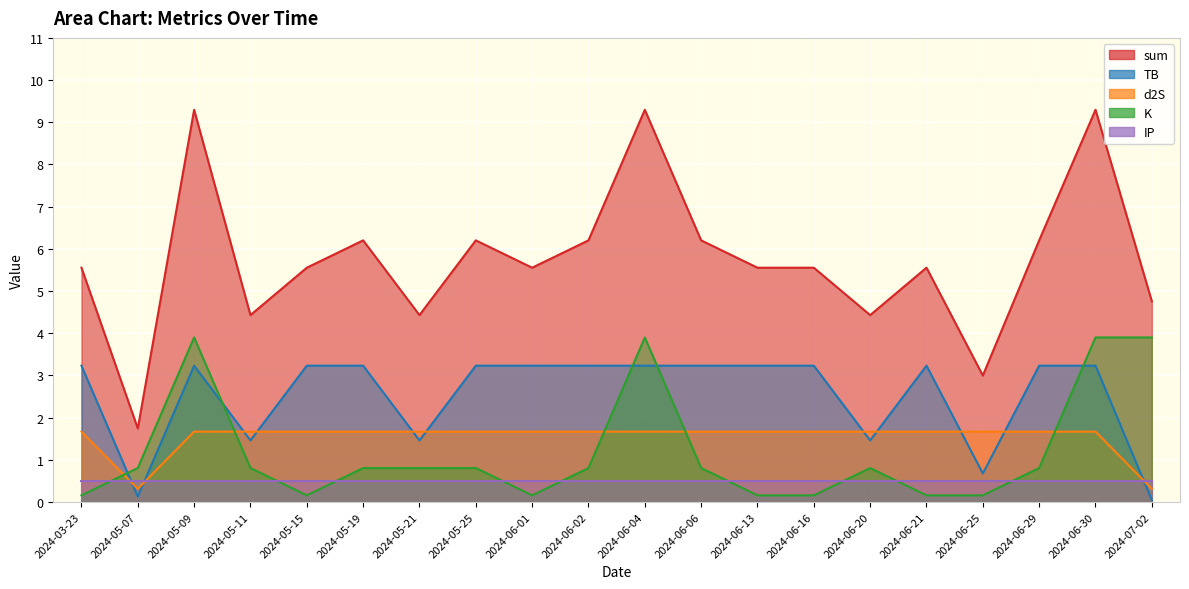

What is the total value across all series at 2024-06-02?

11.9